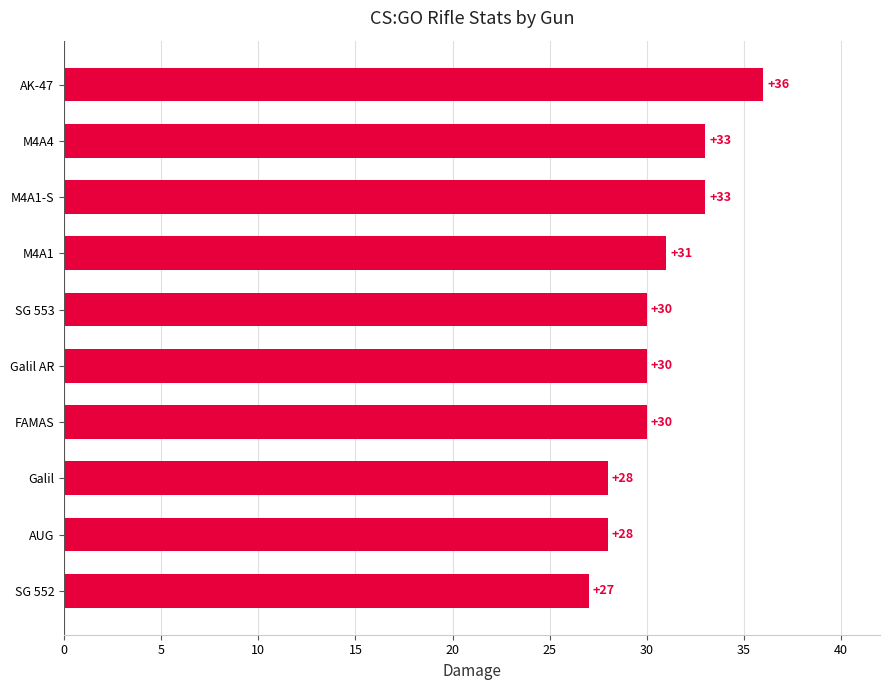

The chart shows a value of 17 at SG 552. True or false?

False